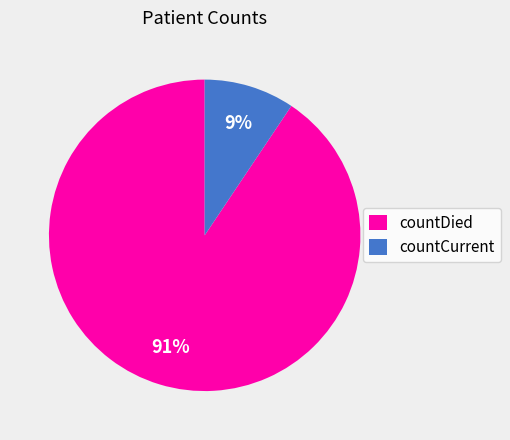

To the nearest percent, what portion does countCurrent represent?

9%